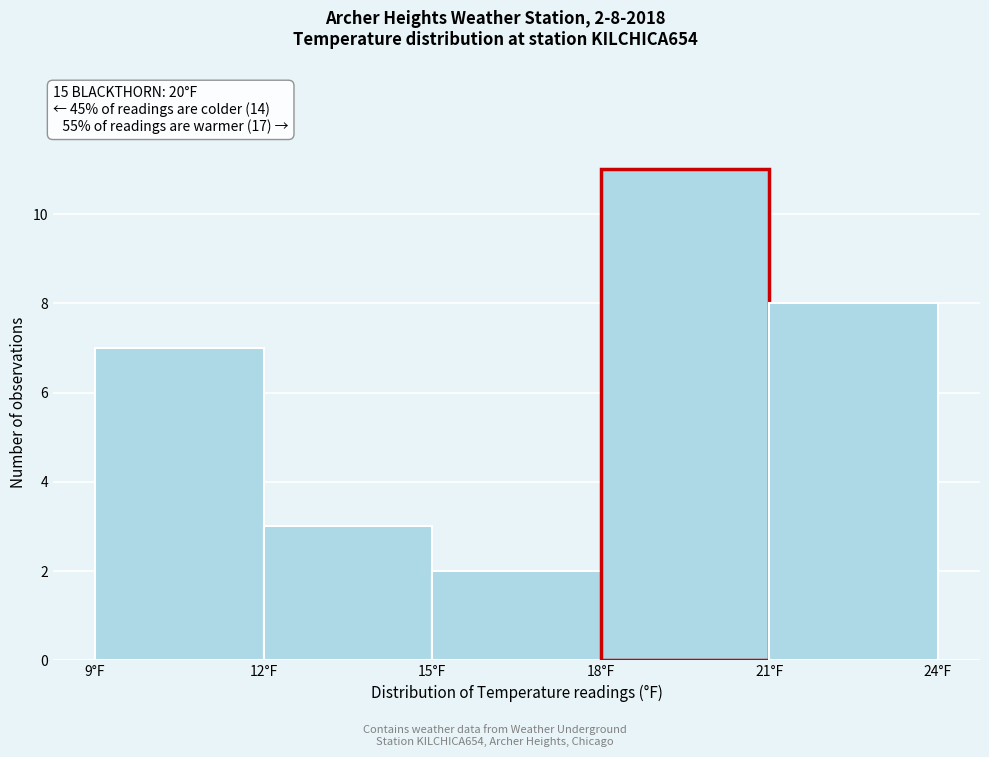

Over which range of the x-axis is the bar tallest?

18 to 21